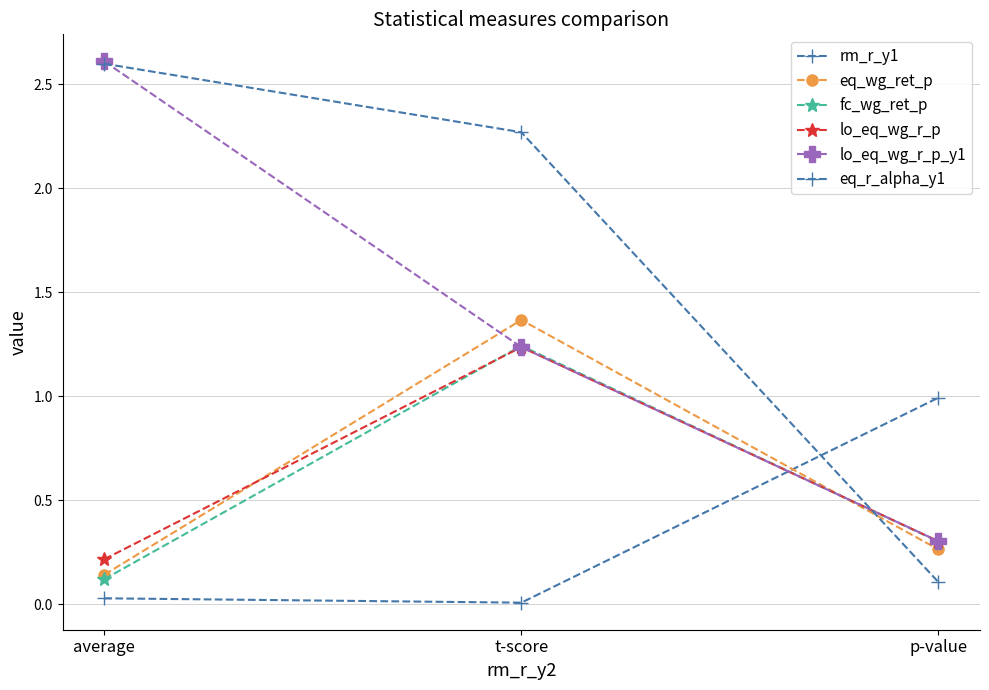

At which label does eq_r_alpha_y1 reach its minimum?

p-value